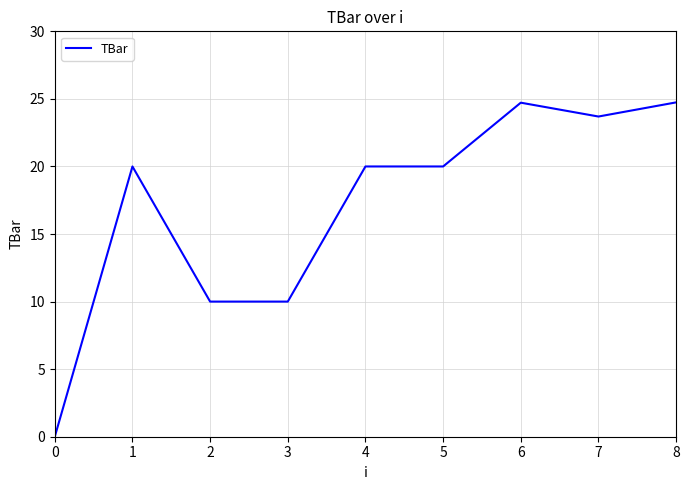

What is the maximum value shown in the chart?

24.7